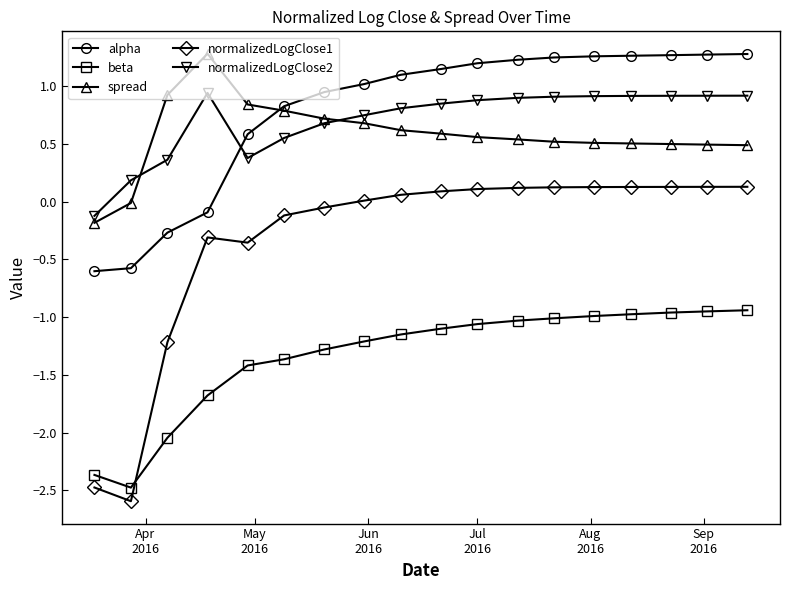

At how many categories does at least one series exceed 0?

17